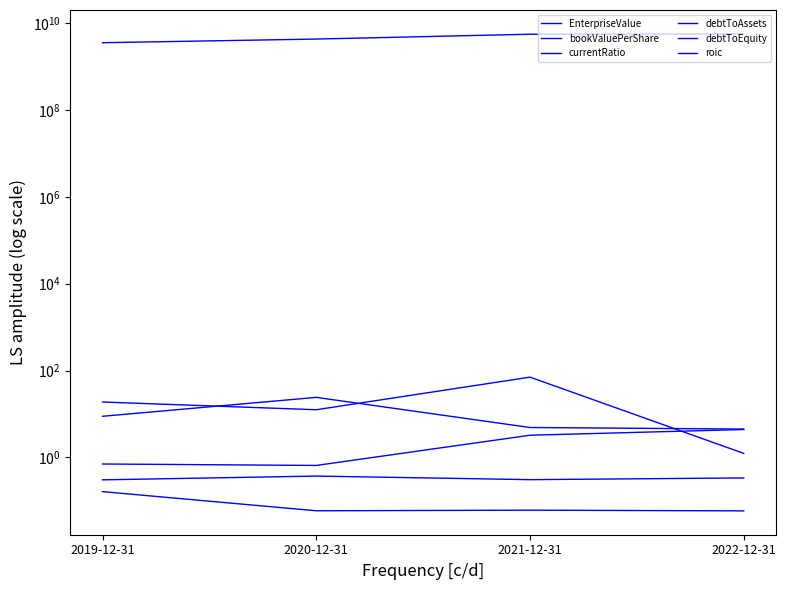

What position from the right is 2020-12-31?

3